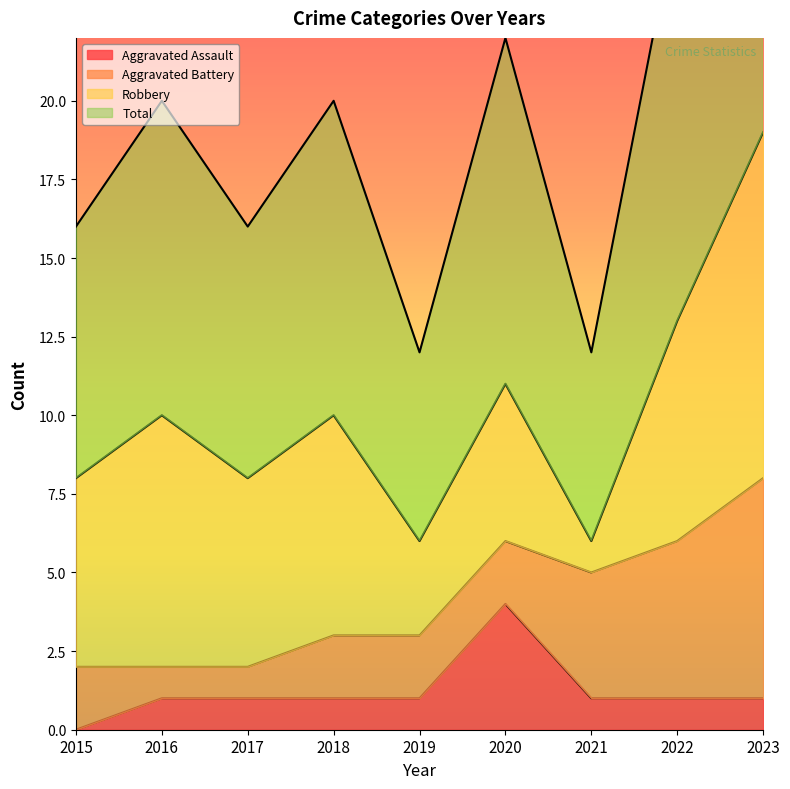

At which category is the sum across all series the highest?

2023